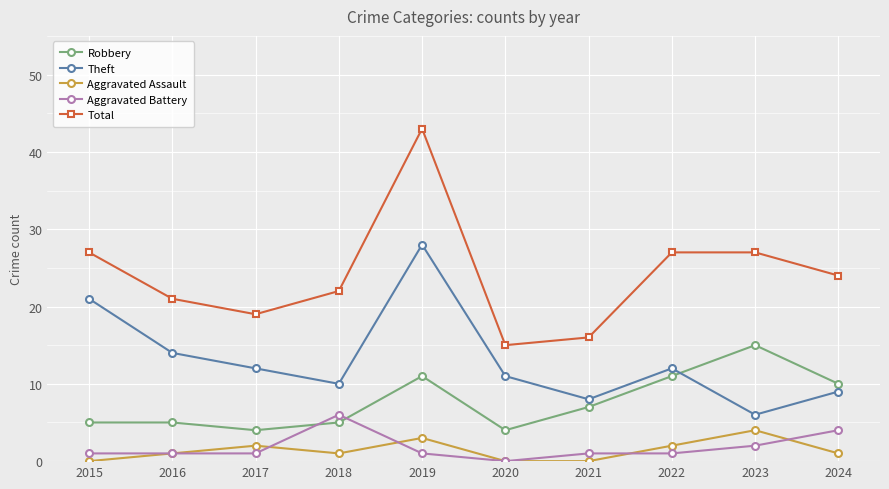

Between 2019 and 2020, which series saw the biggest shift?

Total